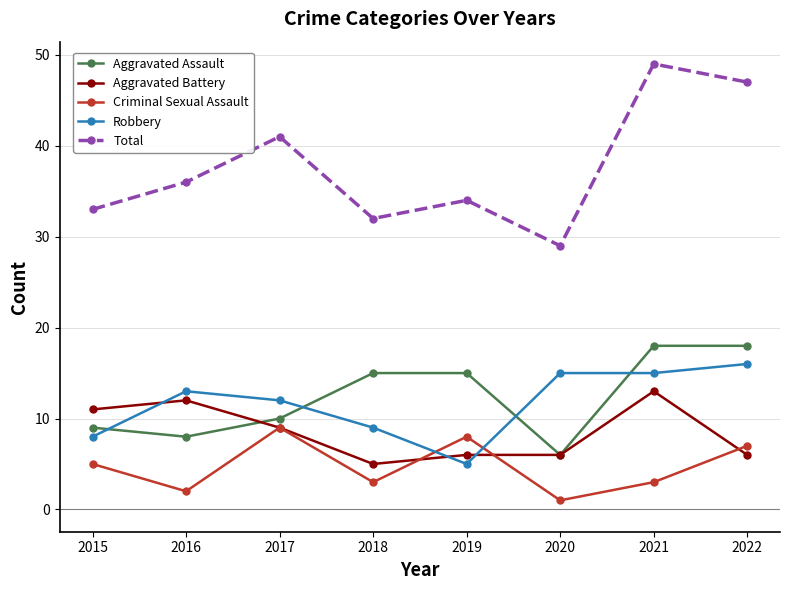

At how many categories does at least one series exceed 2?

8